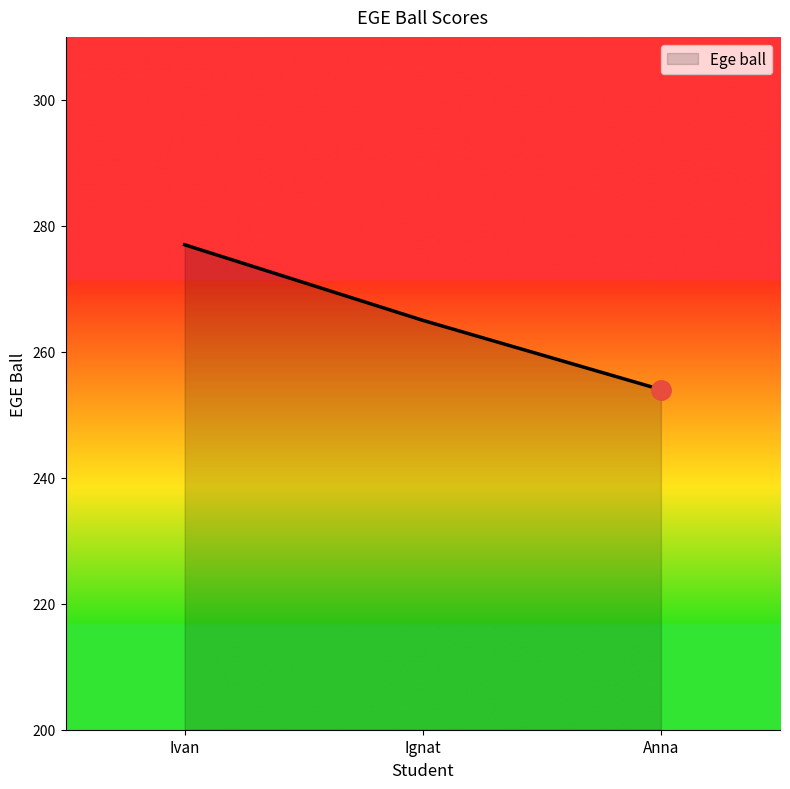

Between Ivan and Ignat, which is larger?

Ivan